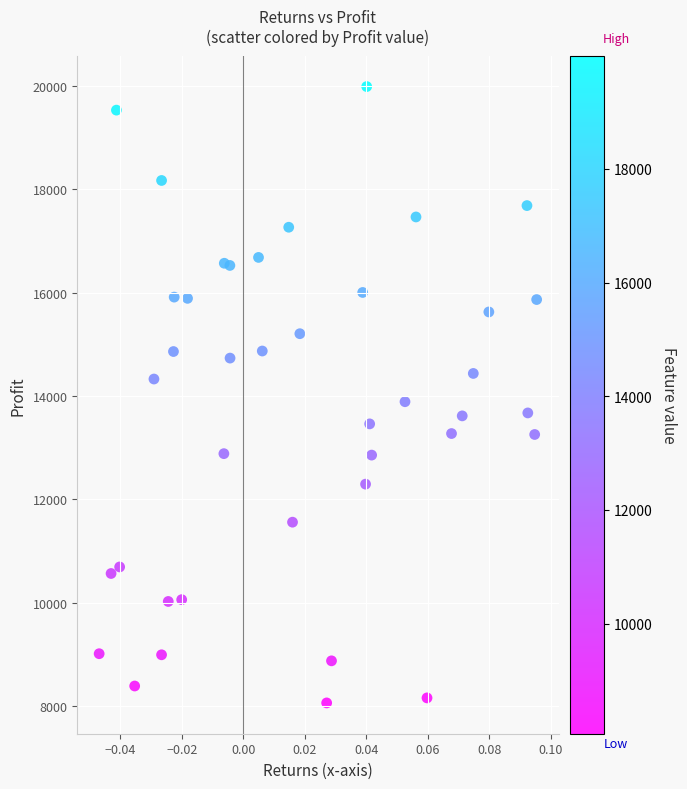

What Y value in the scatter plot is closest to 14027?

13892